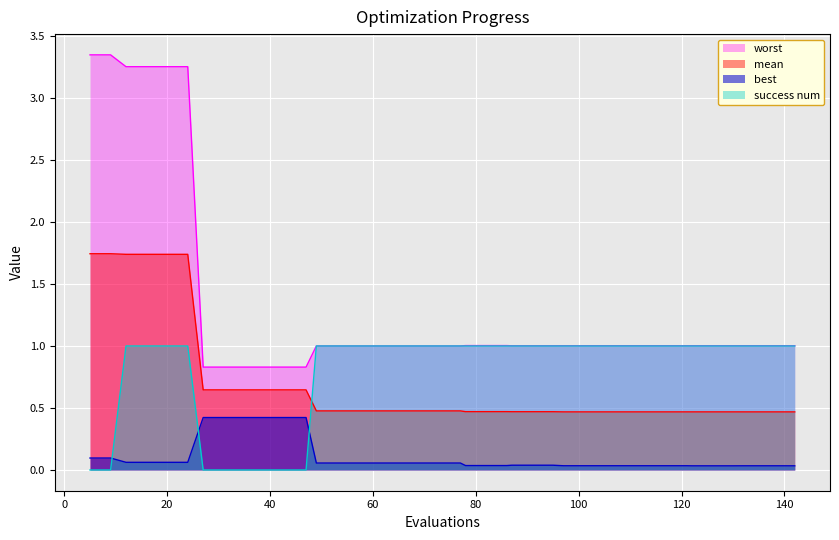

What is the total value across all series at 105?

2.5